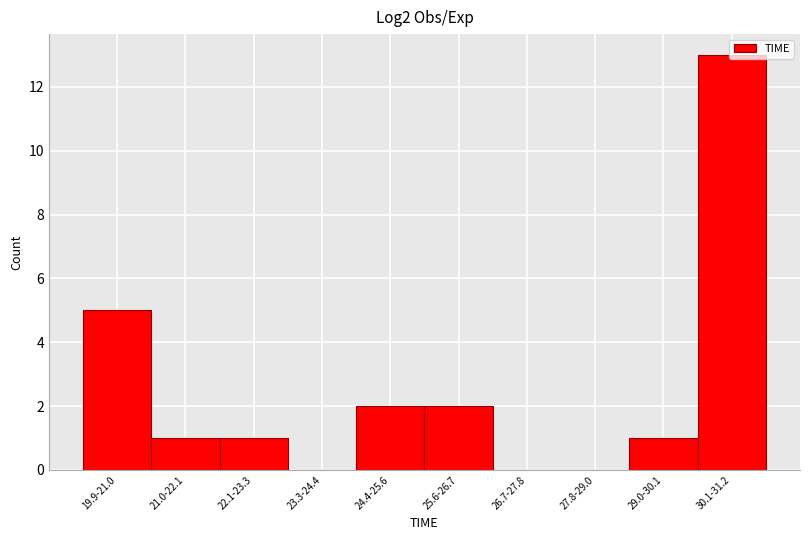

What is the greatest value displayed?

13